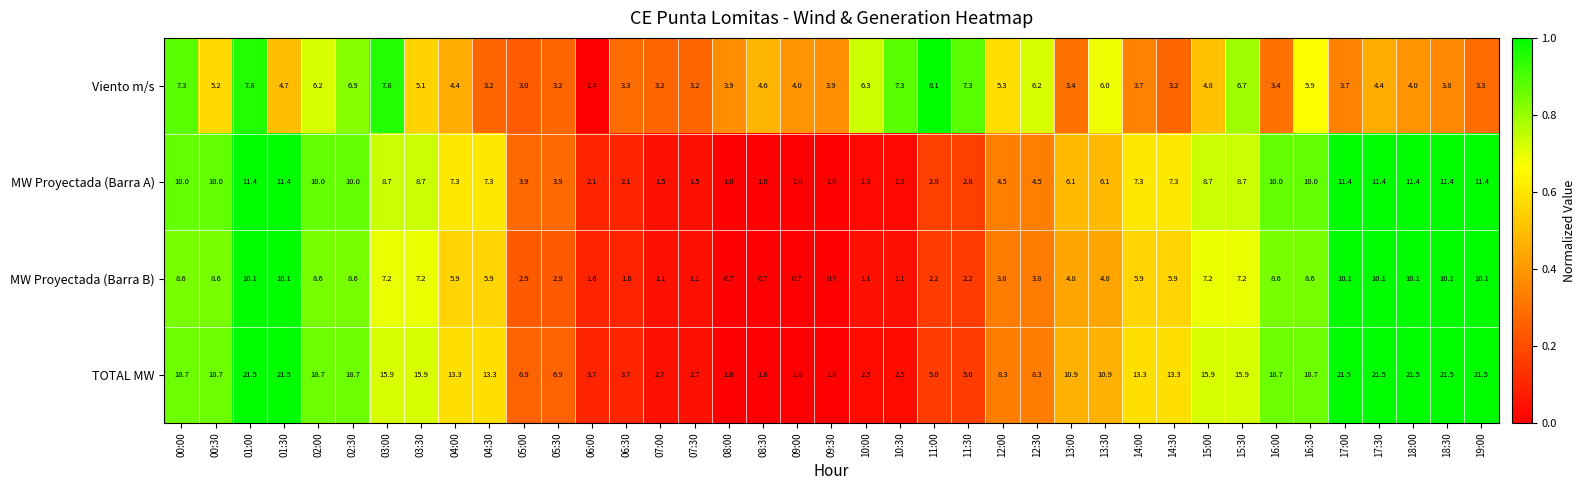

What is the difference between the MW Proyectada (Barra A) values at 15:30 and 05:30?

4.8